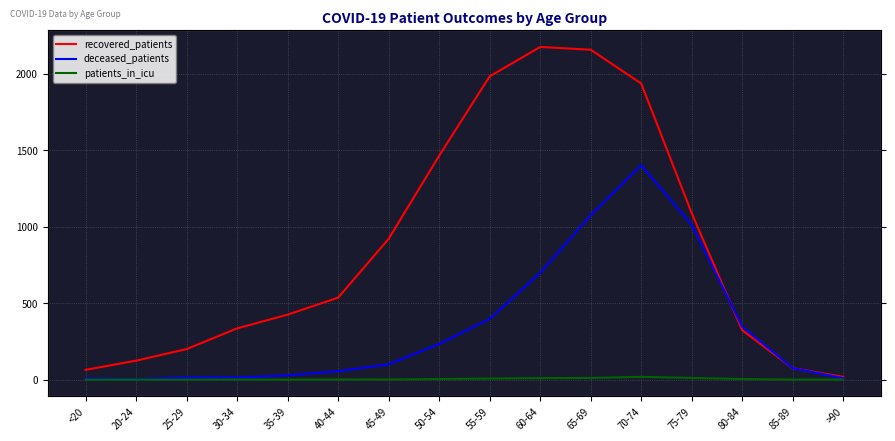

How many series are shown in this chart?

3